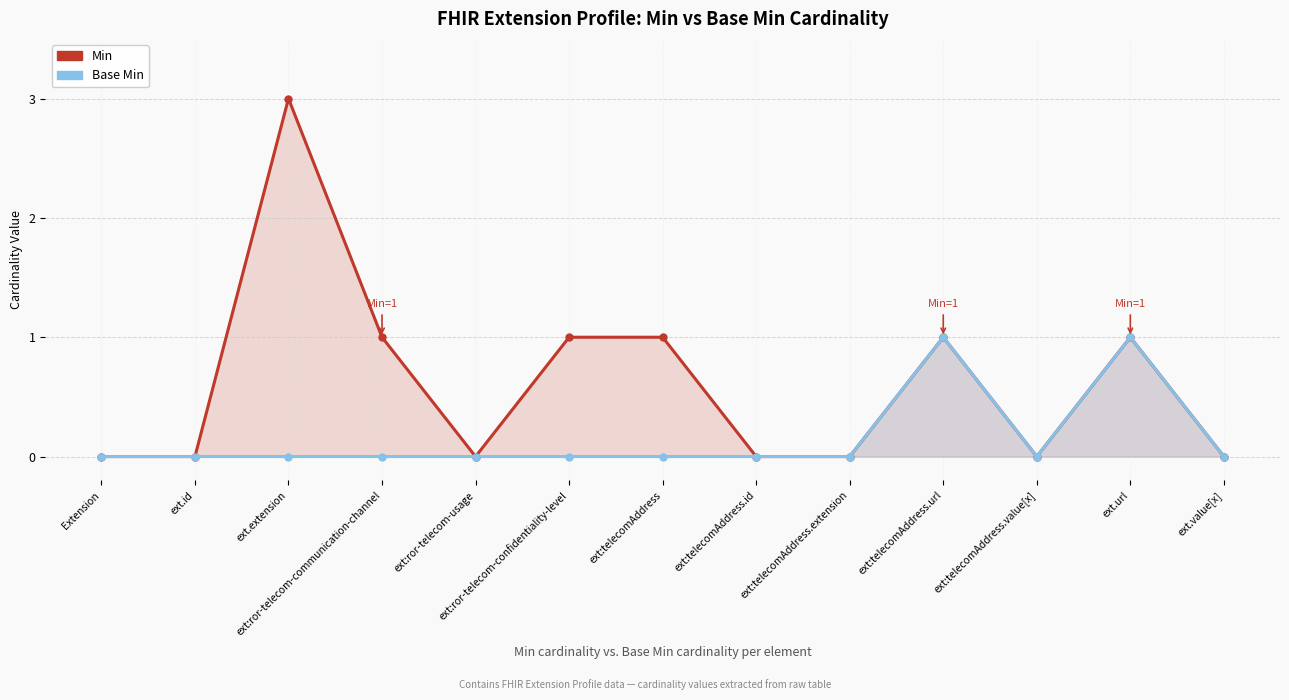

What position from the left is Extension?

1